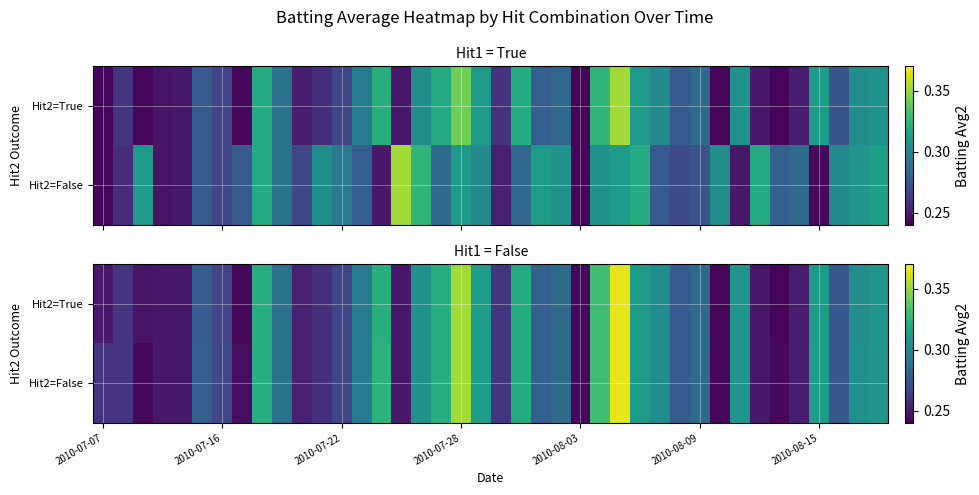

How many series are shown in this chart?

2